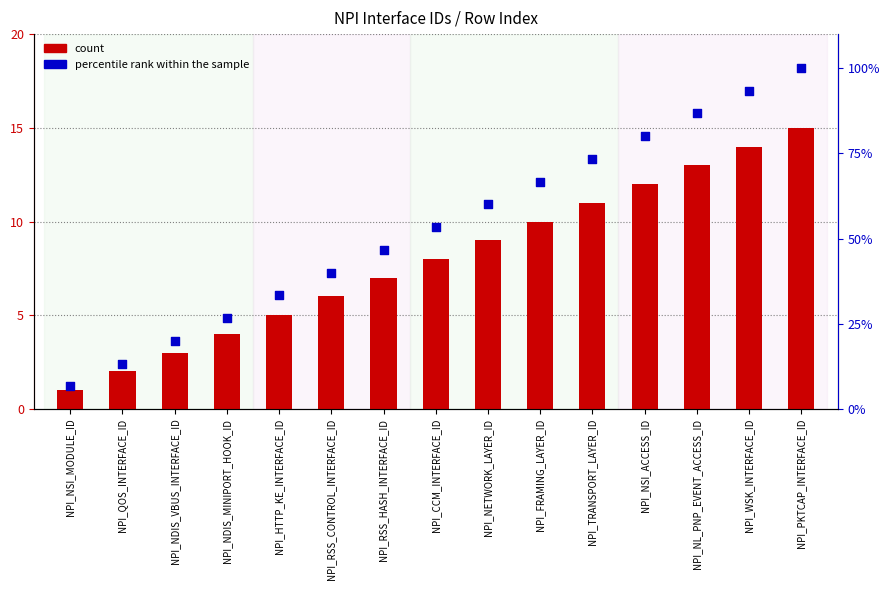

Which series contains the lowest Y value?

count